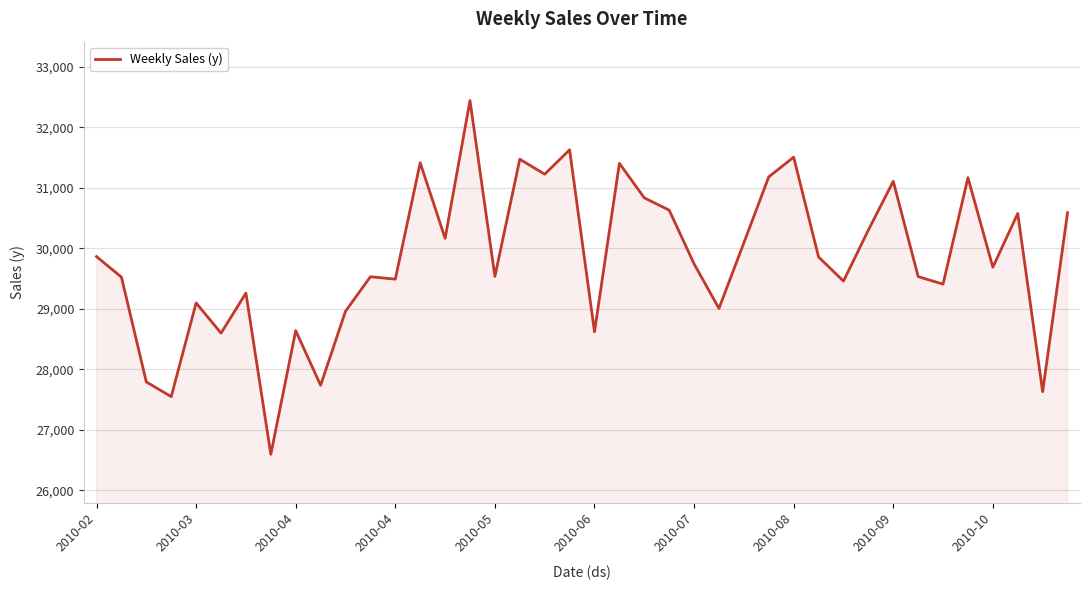

What is the minimum value shown in the chart?

26594.8